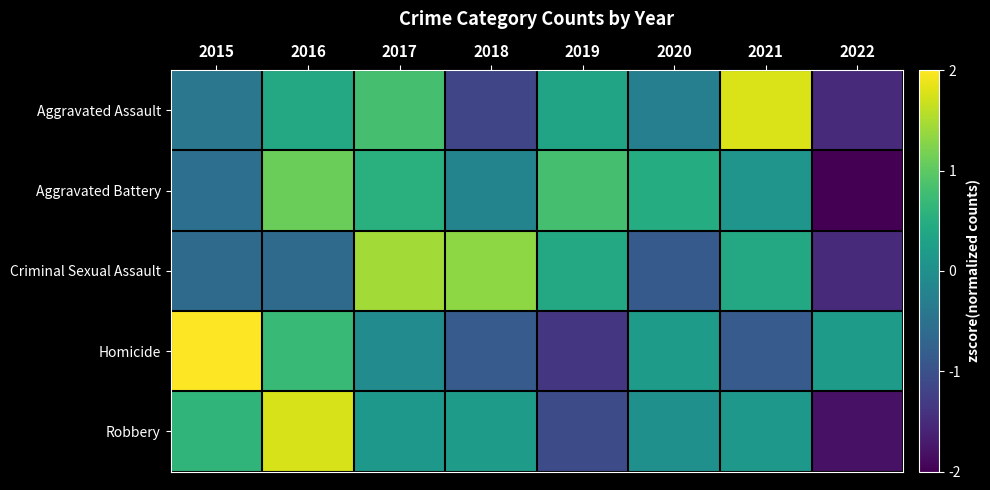

Rank the series at 2015 from highest to lowest value.

Homicide, Robbery, Aggravated Assault, Aggravated Battery, Criminal Sexual Assault